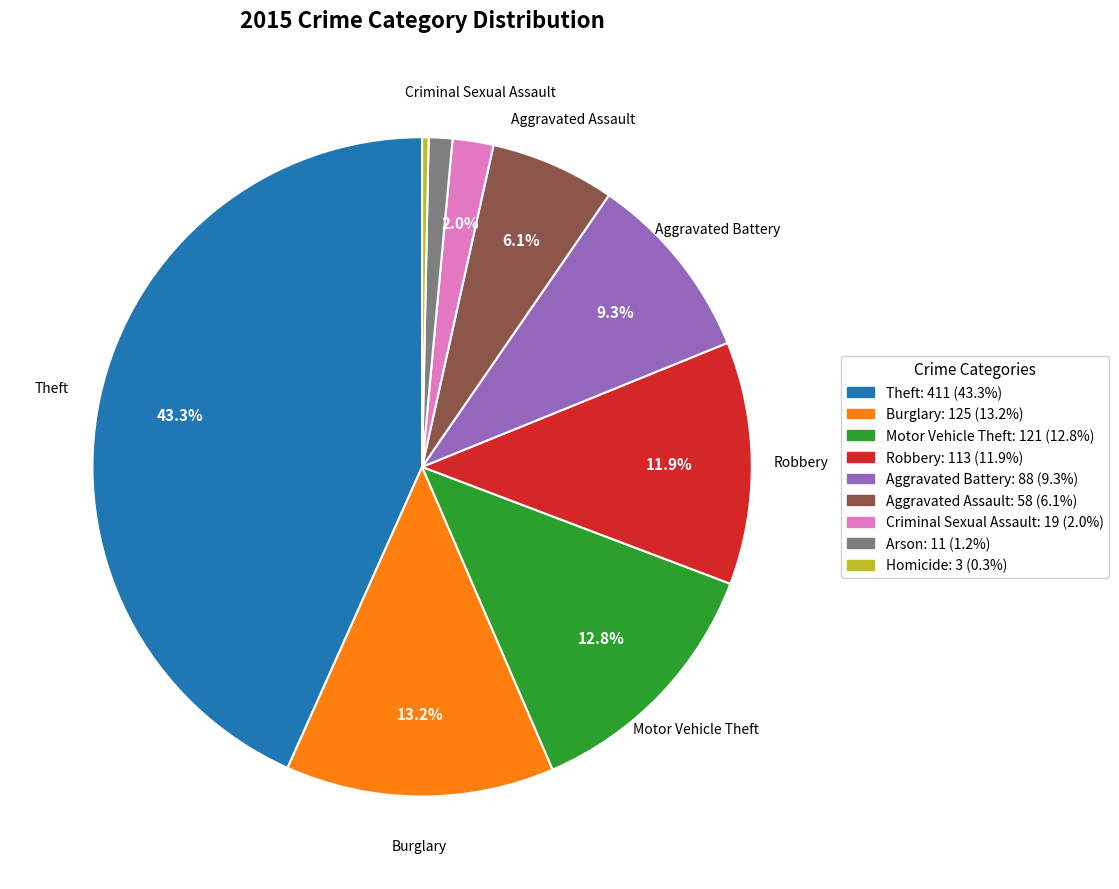

Is there a majority slice in this chart?

No